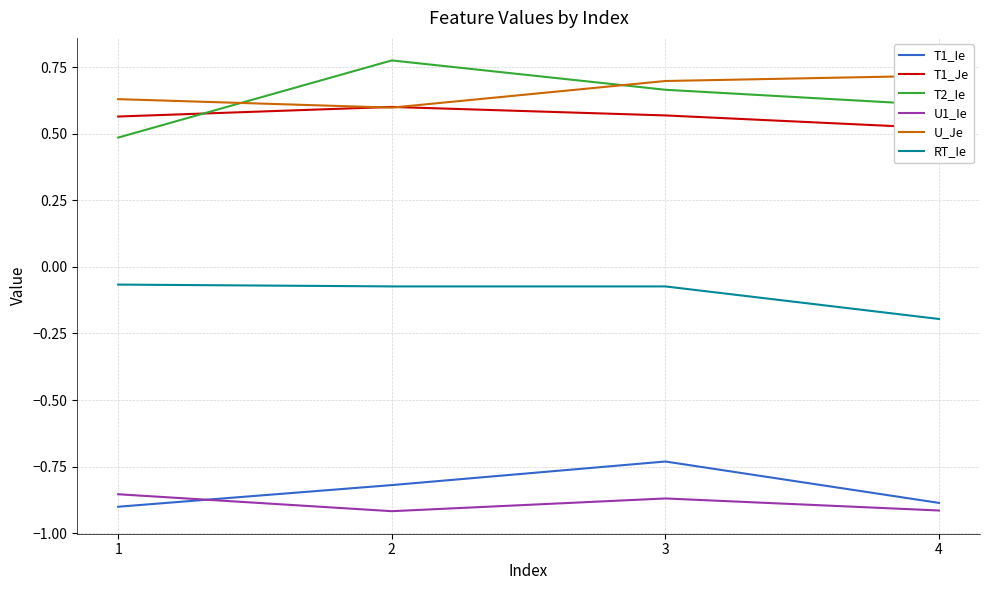

What is the value of the RT_Ie point at the 4th from the left?

-0.2